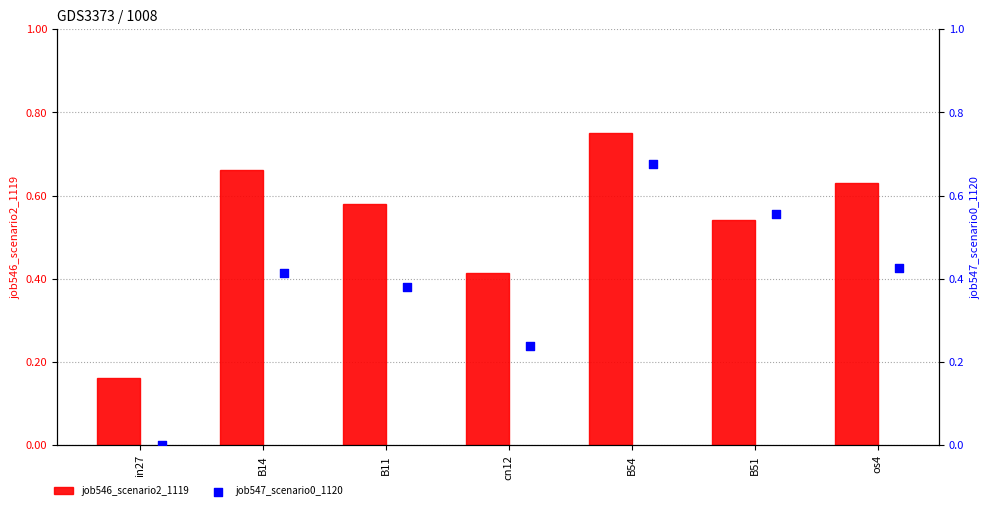

At how many categories does at least one series exceed 0?

7